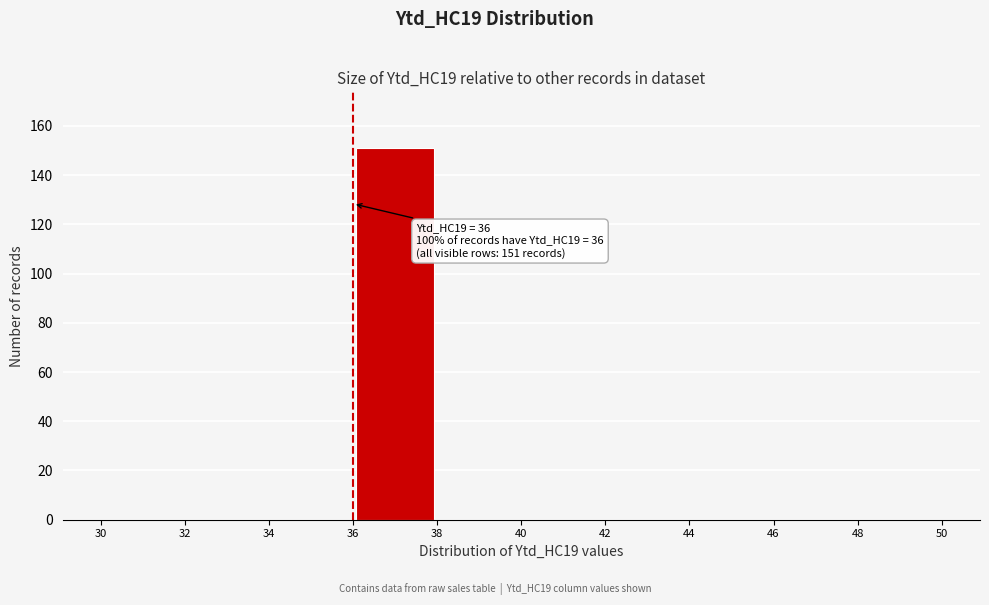

Over which range of the x-axis is the bar tallest?

36 to 38